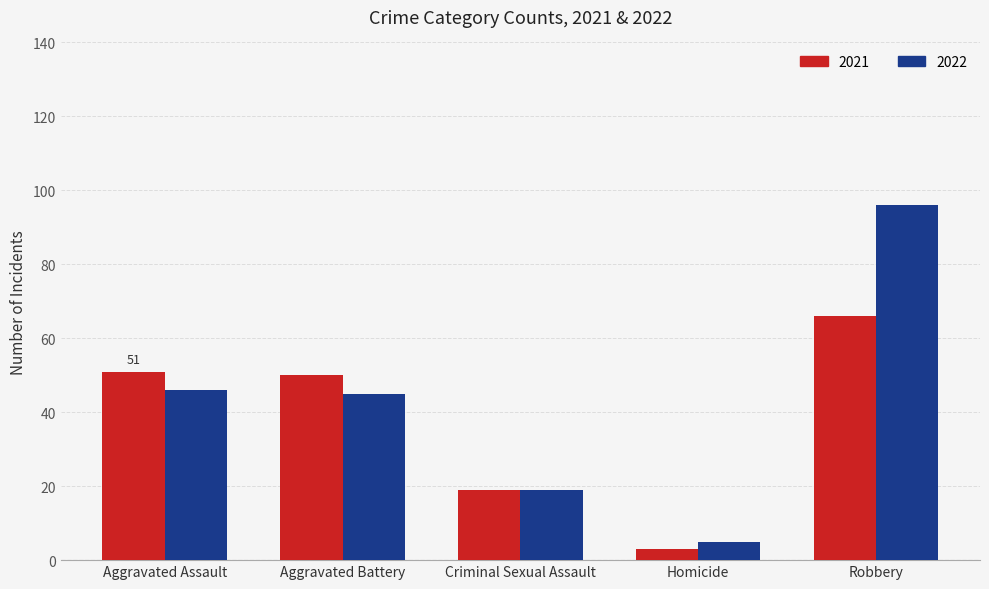

Is it true that 2022 equals 17 at Aggravated Assault?

False